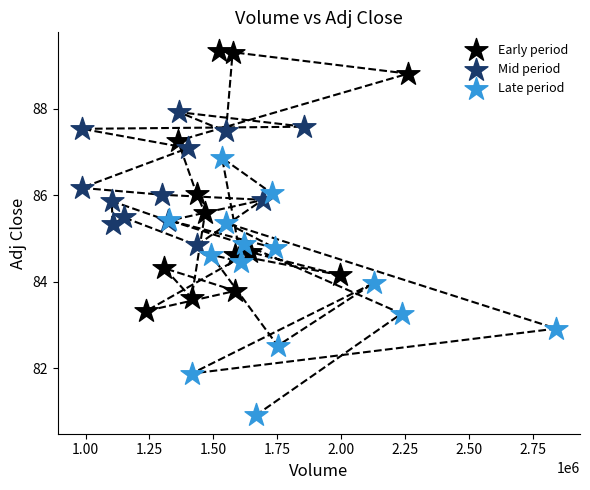

Which series contains the lowest Y value?

Late period